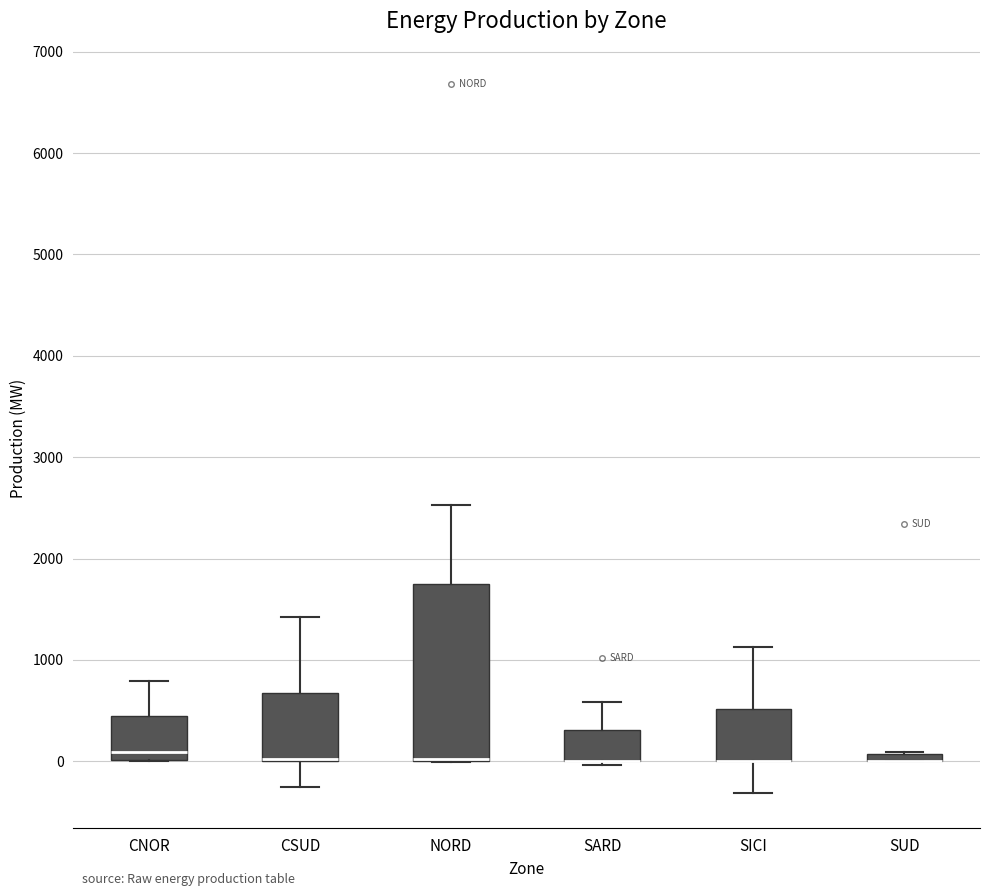

Where is the lower edge of the box for CSUD on the y-axis? The values are not printed on the chart, so give them approximately, as read against the axis.

0